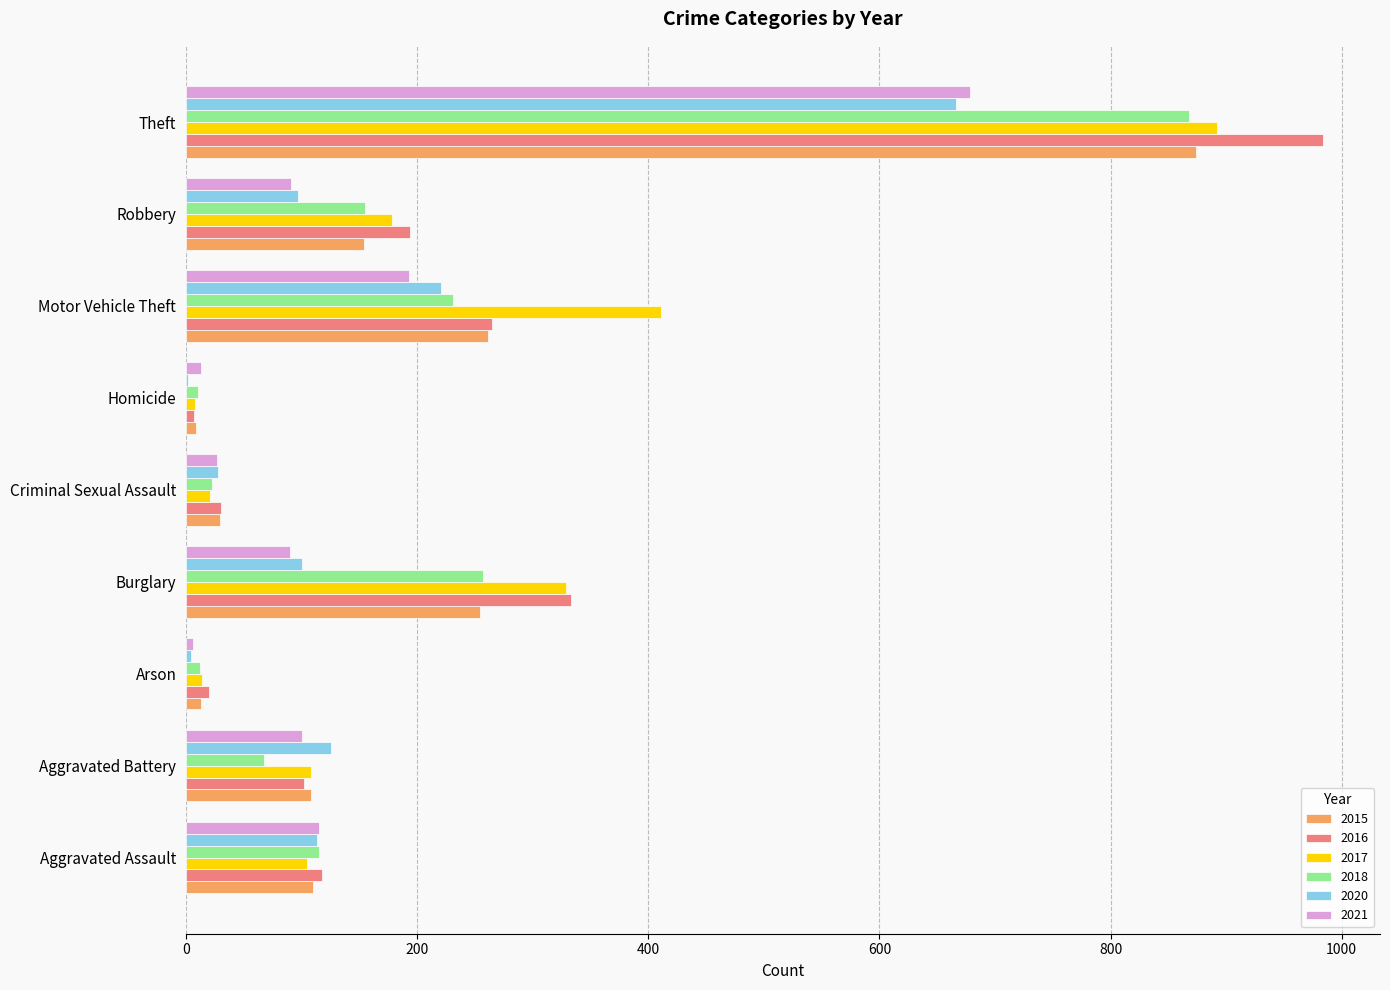

Between Arson and Criminal Sexual Assault, which series saw the biggest shift?

2020